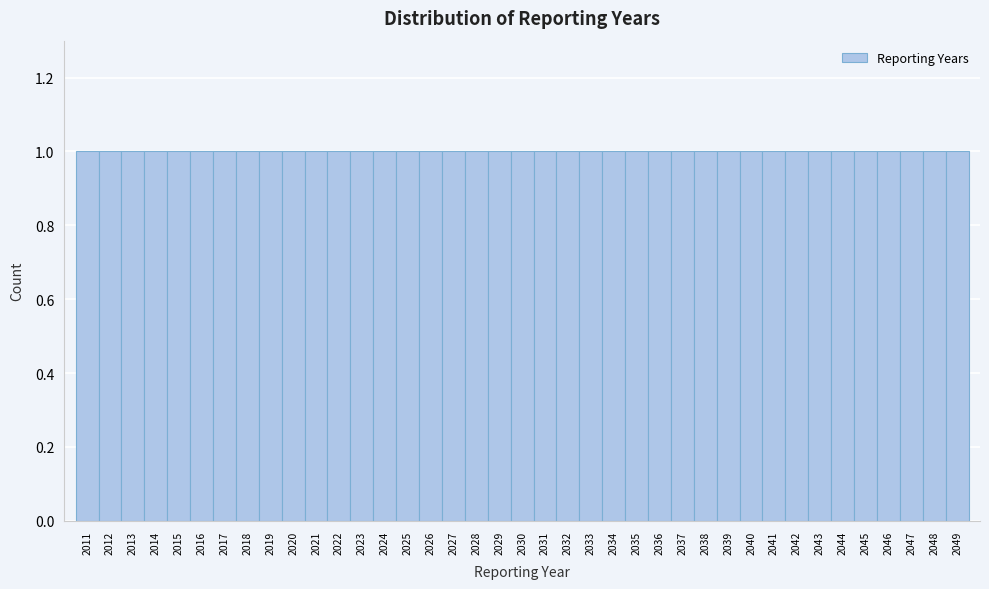

What is the height of the bar covering 2015.5 to 2016.5 on the x-axis? The values are not printed on the chart, so give them approximately, as read against the axis.

1